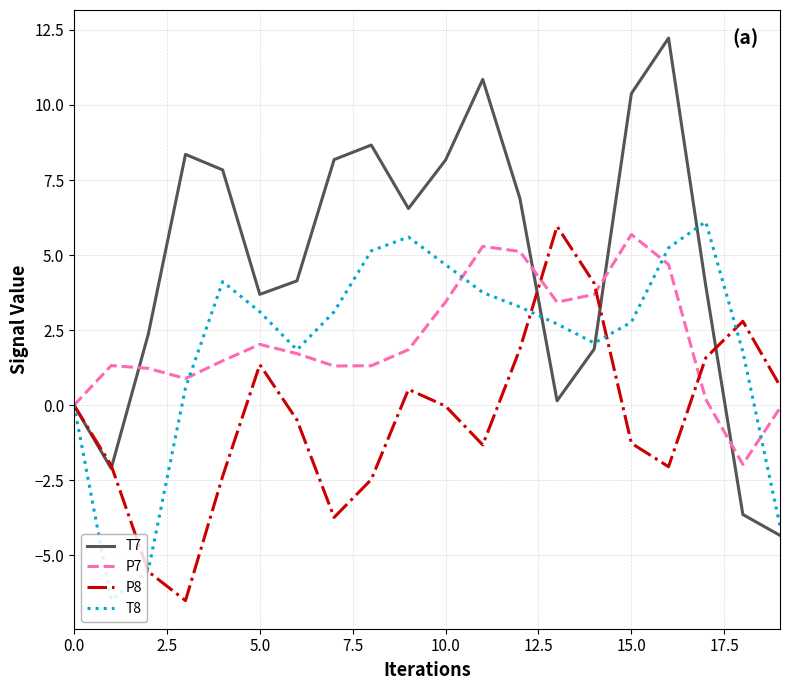

Which series has the largest range (max minus min)?

T7